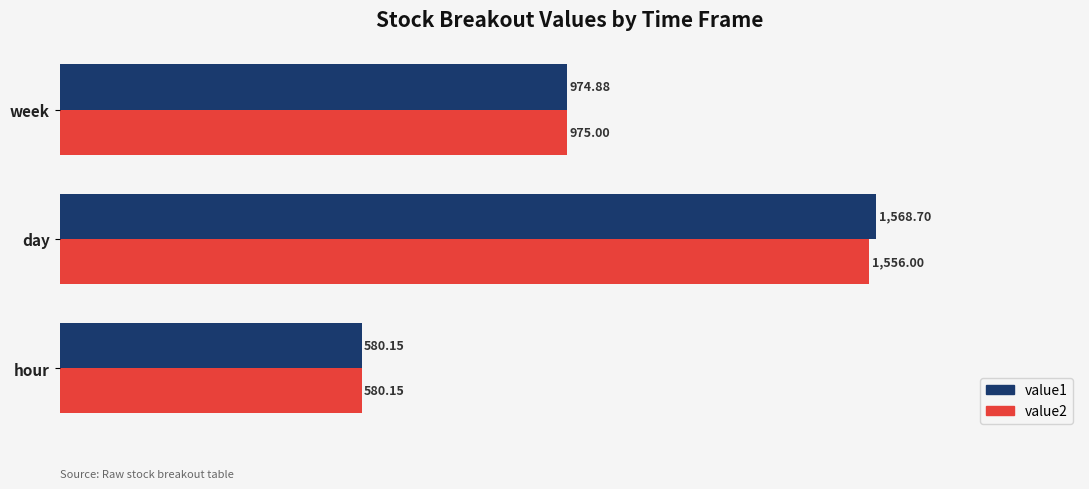

What is the spread (max minus min) of values at day?

12.7